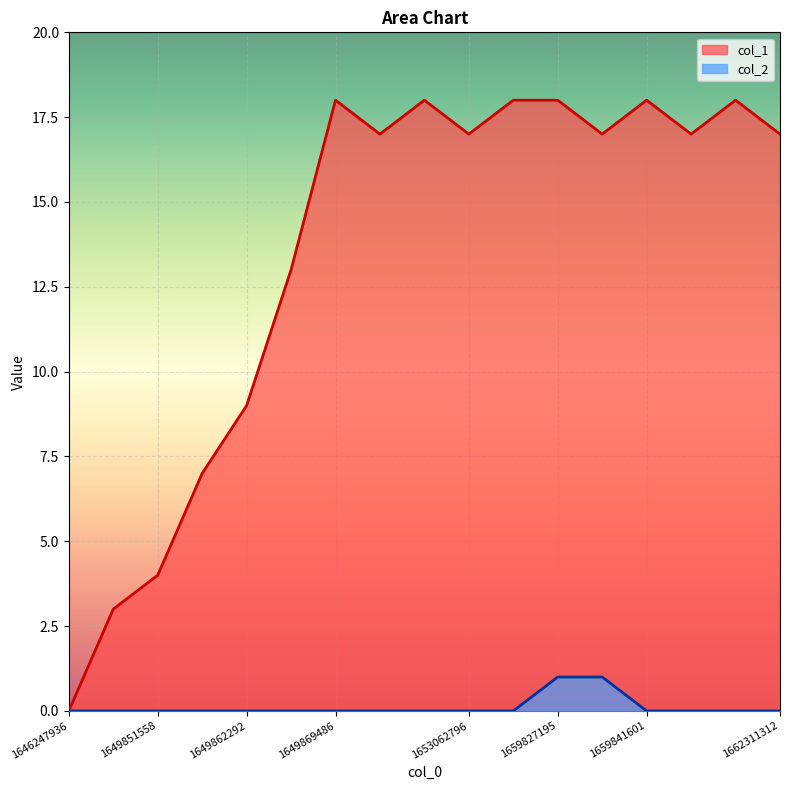

Reading left to right, transcribe all the data shown in this chart.

col_1: 0	3	4	7	9	13	18	17	18	17	18	18	17	18	17	18	17
col_2: 0	0	0	0	0	0	0	0	0	0	0	1	1	0	0	0	0